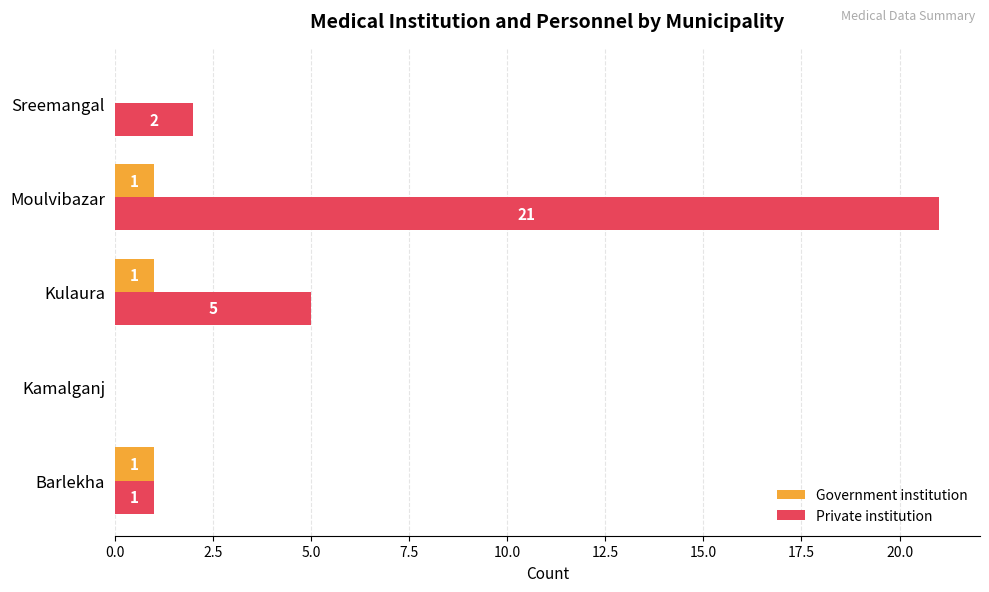

What is the sum of all Private institution values?

29